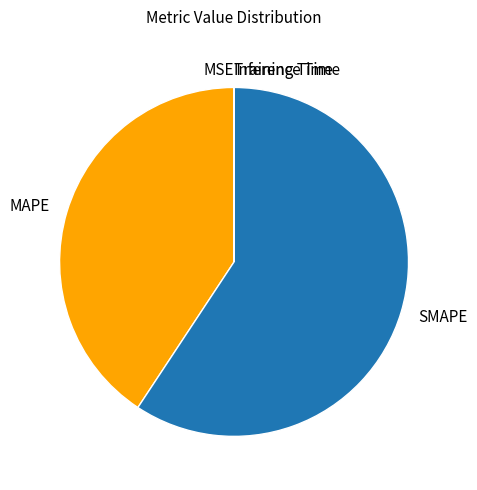

Which category accounts for the majority?

SMAPE